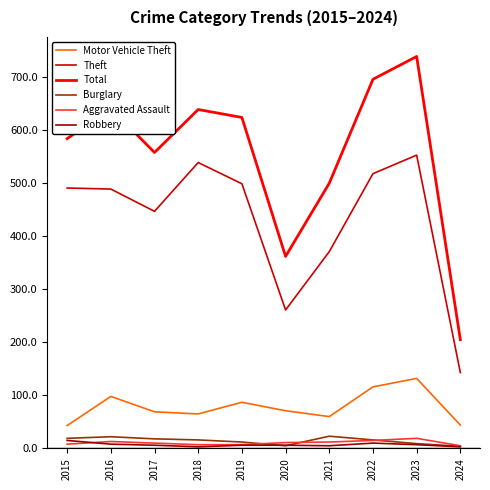

What is the greatest value displayed?

739